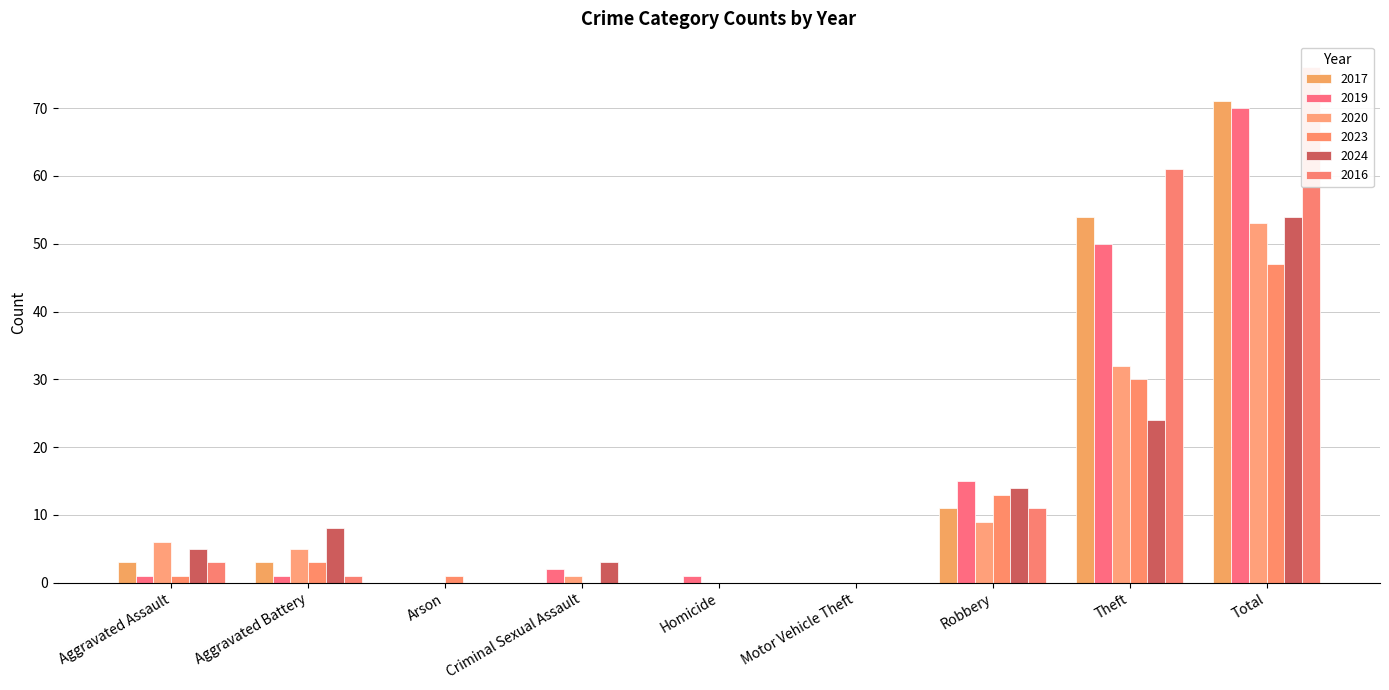

Rank the series by their maximum value, from highest to lowest.

2016, 2017, 2019, 2024, 2020, 2023